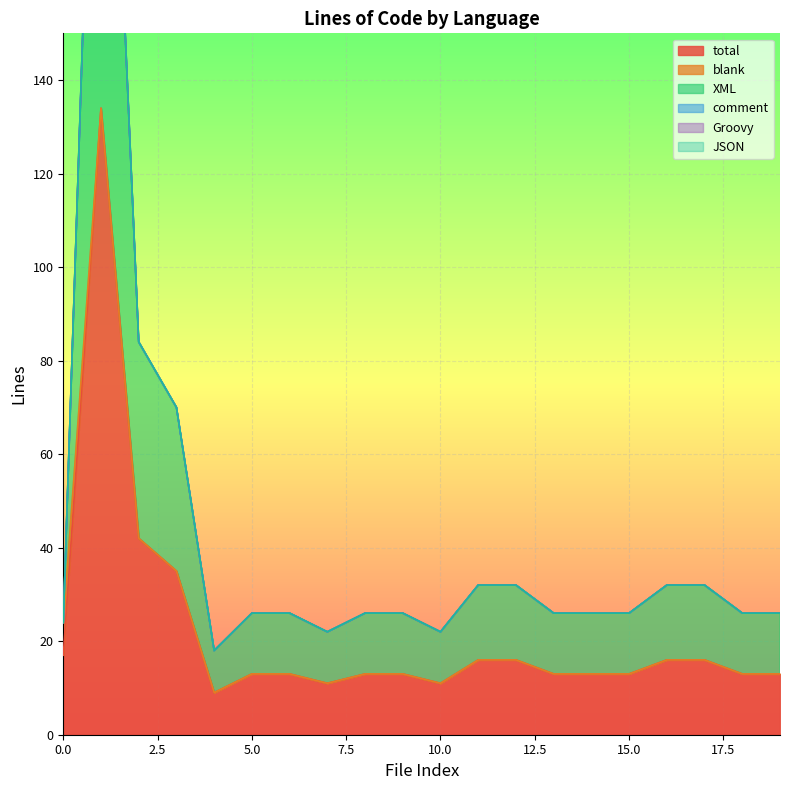

Reading left to right, list all the values displayed in this chart.

total: 17	134	42	35	9	13	13	11	13	13	11	16	16	13	13	13	16	16	13	13
blank: 7	0	0	0	0	0	0	0	0	0	0	0	0	0	0	0	0	0	0	0
XML: 0	134	42	35	9	13	13	11	13	13	11	16	16	13	13	13	16	16	13	13
comment: 0	0	0	0	0	0	0	0	0	0	0	0	0	0	0	0	0	0	0	0
Groovy: 0	0	0	0	0	0	0	0	0	0	0	0	0	0	0	0	0	0	0	0
JSON: 0	0	0	0	0	0	0	0	0	0	0	0	0	0	0	0	0	0	0	0